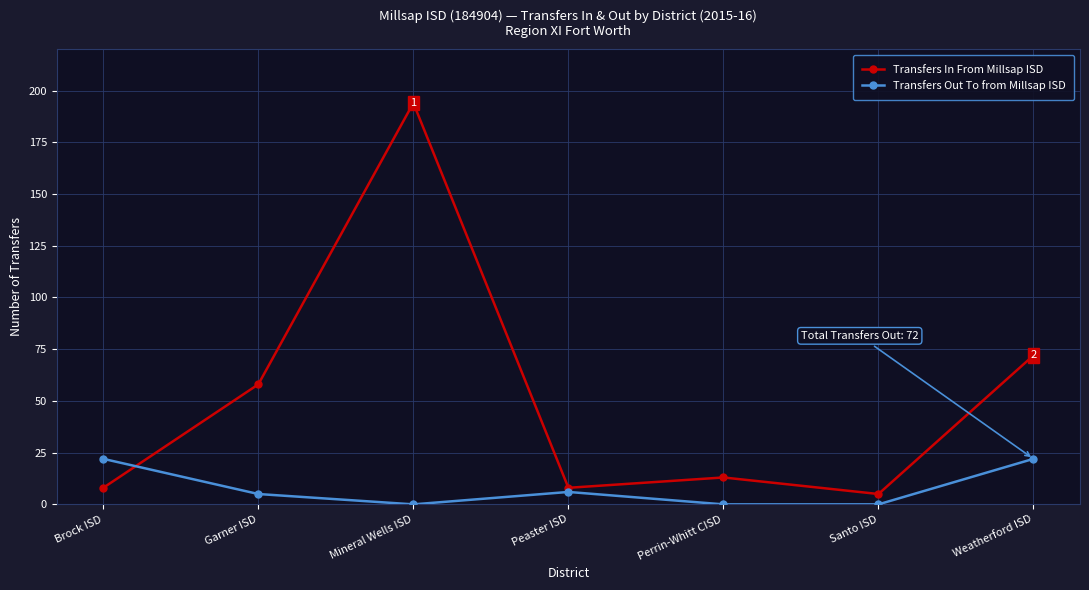

Does the chart display data point markers on the line(s)?

Yes